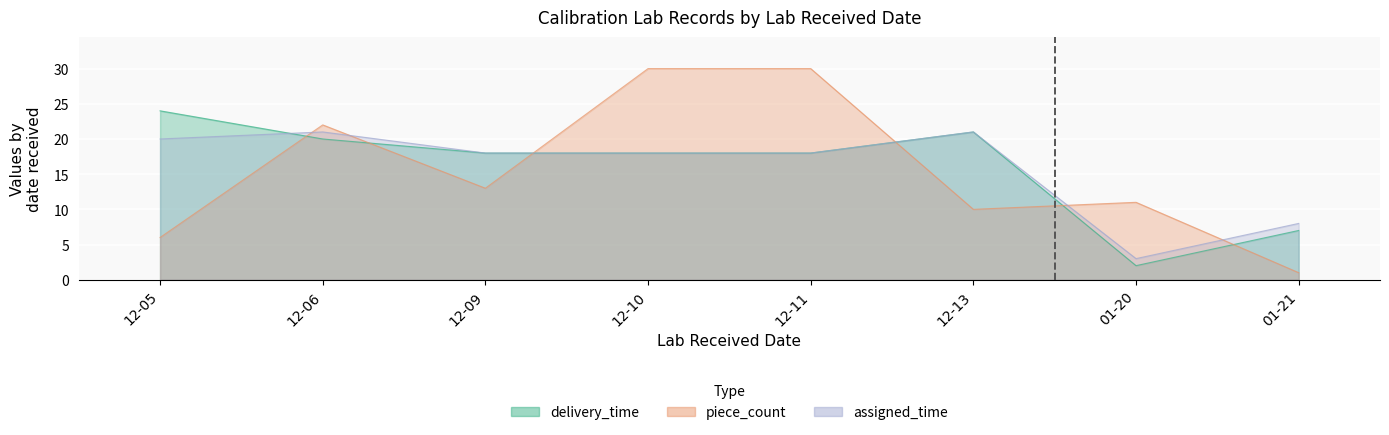

Where is the first local minimum for assigned_time?

01-20